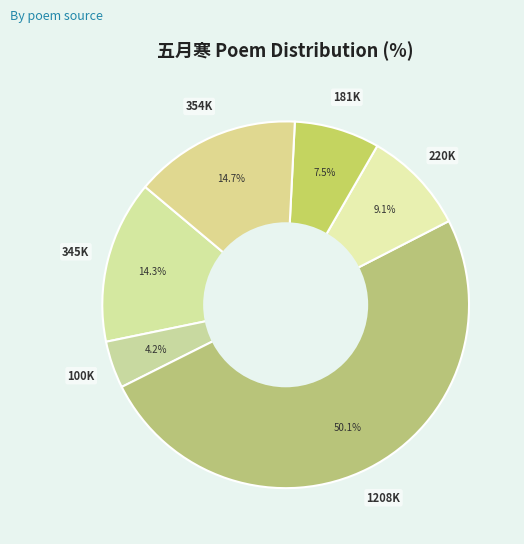

How many segments does this pie chart have?

6